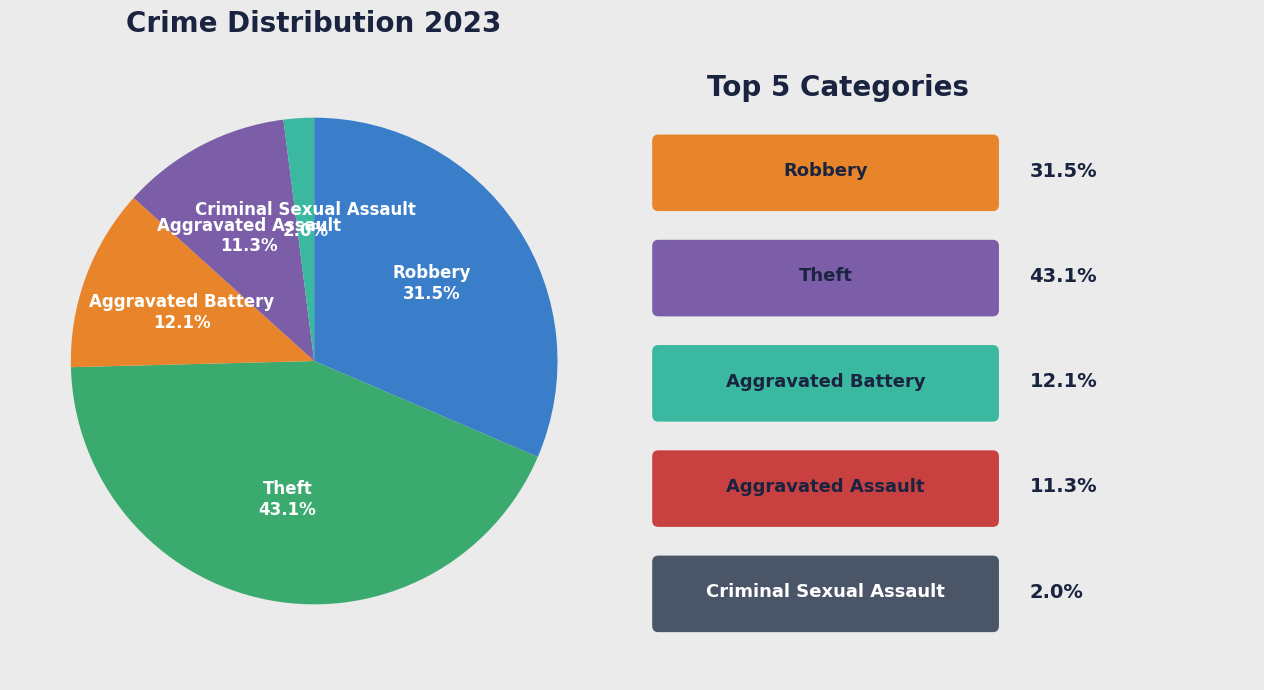

Count the number of slices in the pie.

5